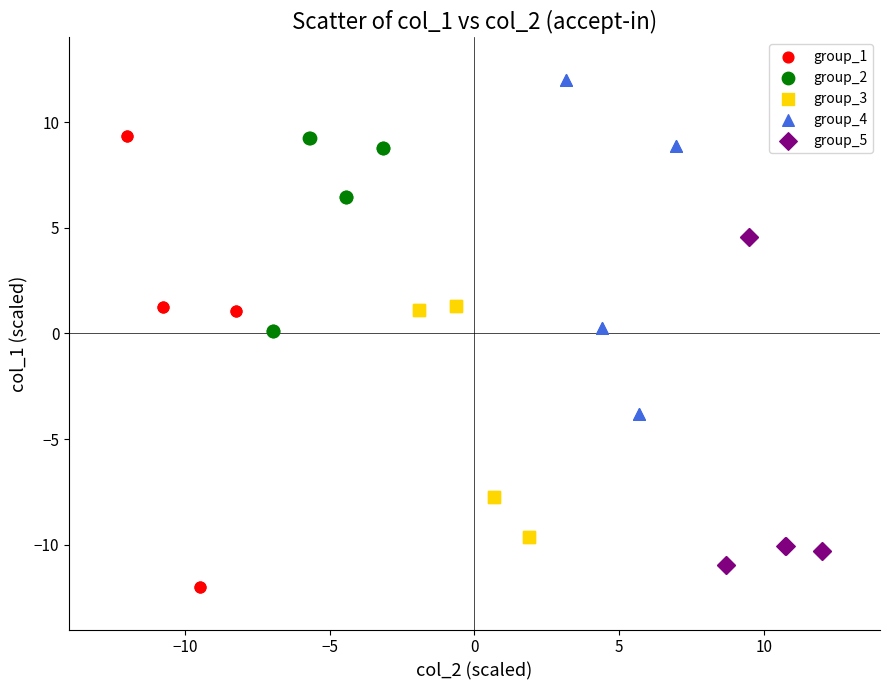

Which series reaches the minimum Y coordinate?

group_1